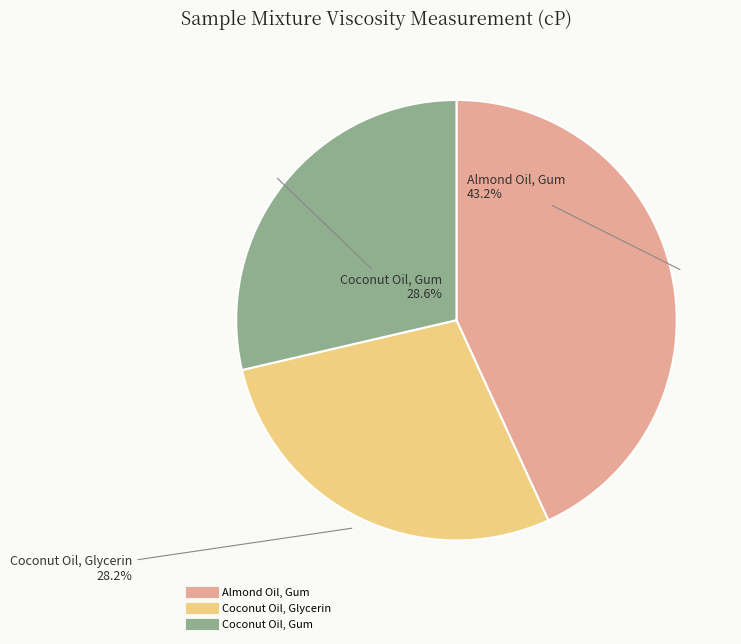

True or false: Almond Oil, Gum accounts for 49% of the total.

False